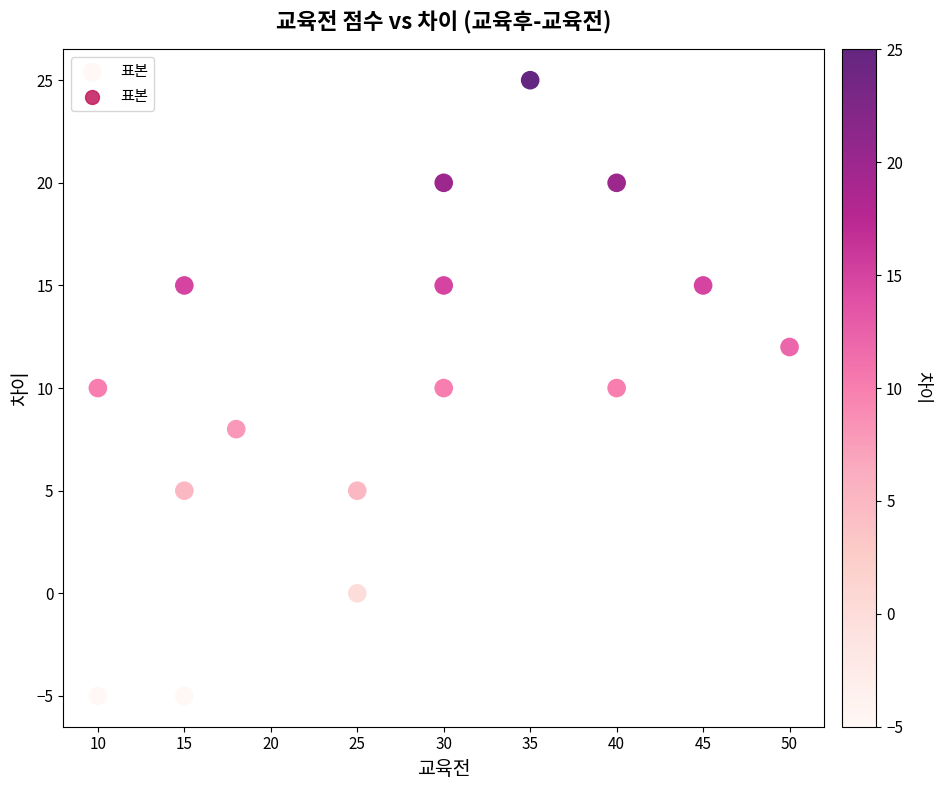

What is the range of X values (max minus min)?

40